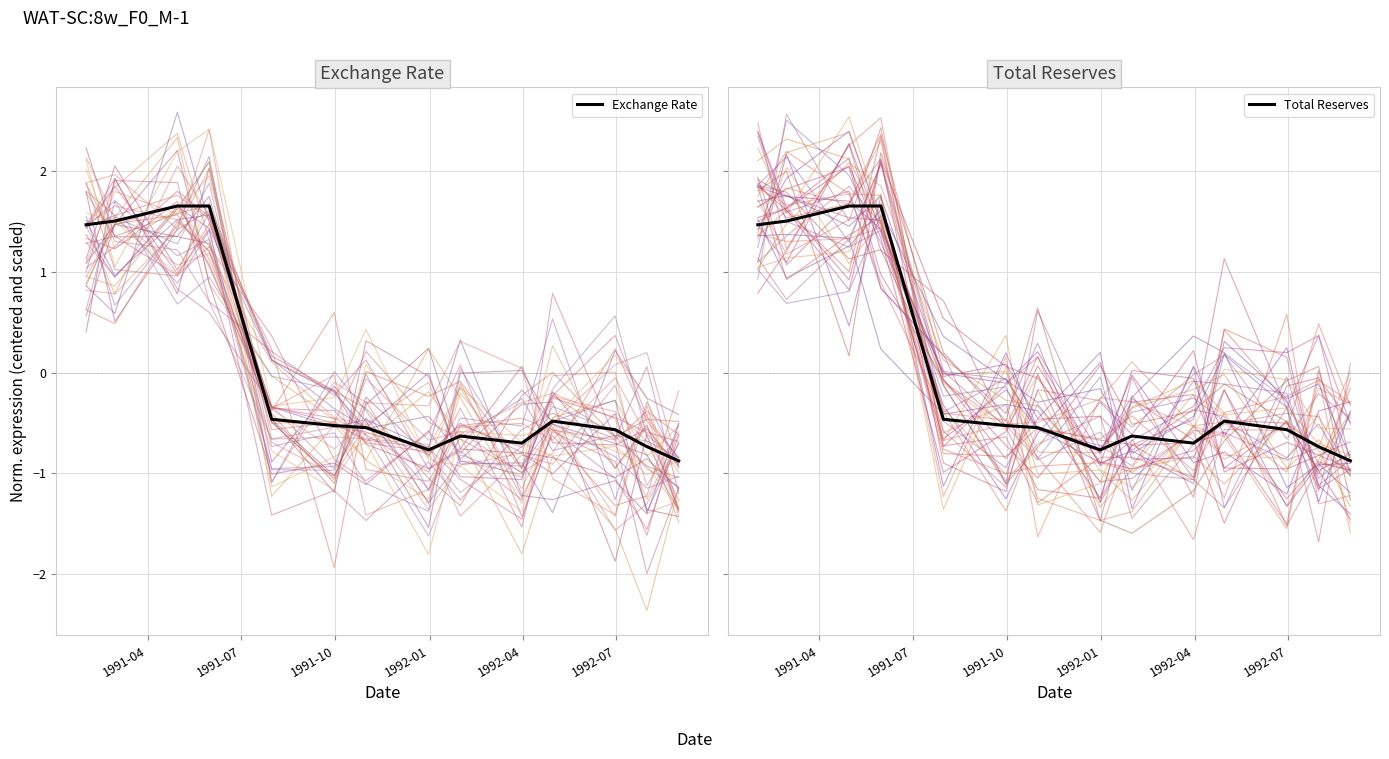

What is the minimum value for Total Reserves?

-0.9